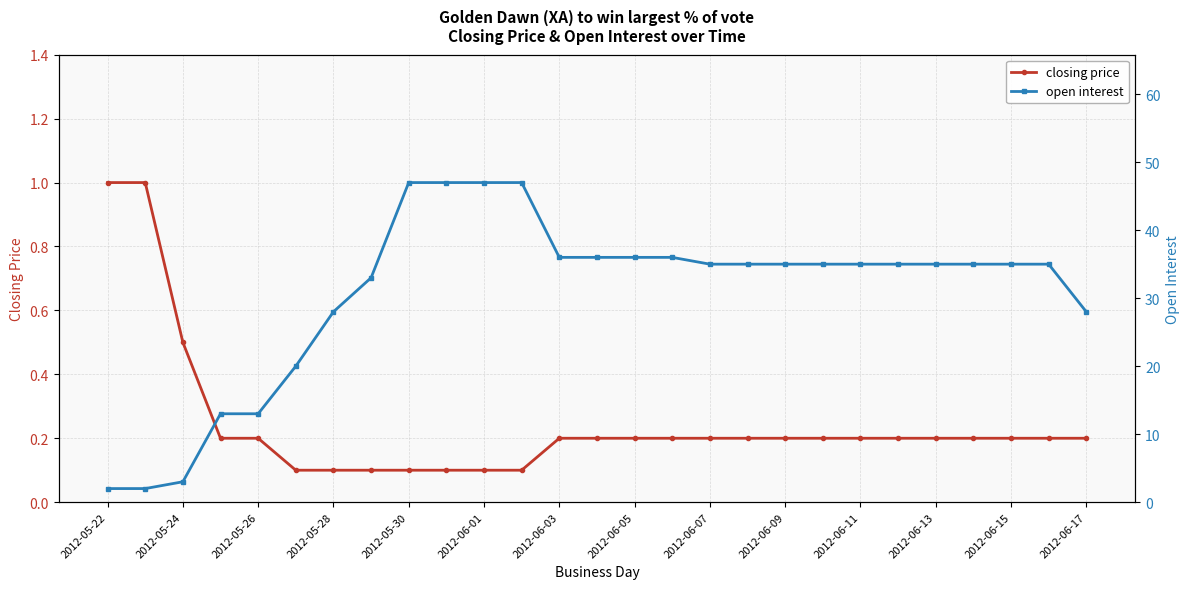

What is the average value of the open interest series?

30.5